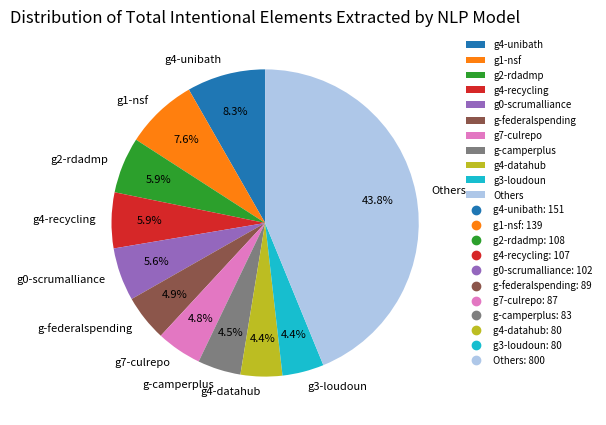

Does any single category account for the majority?

No